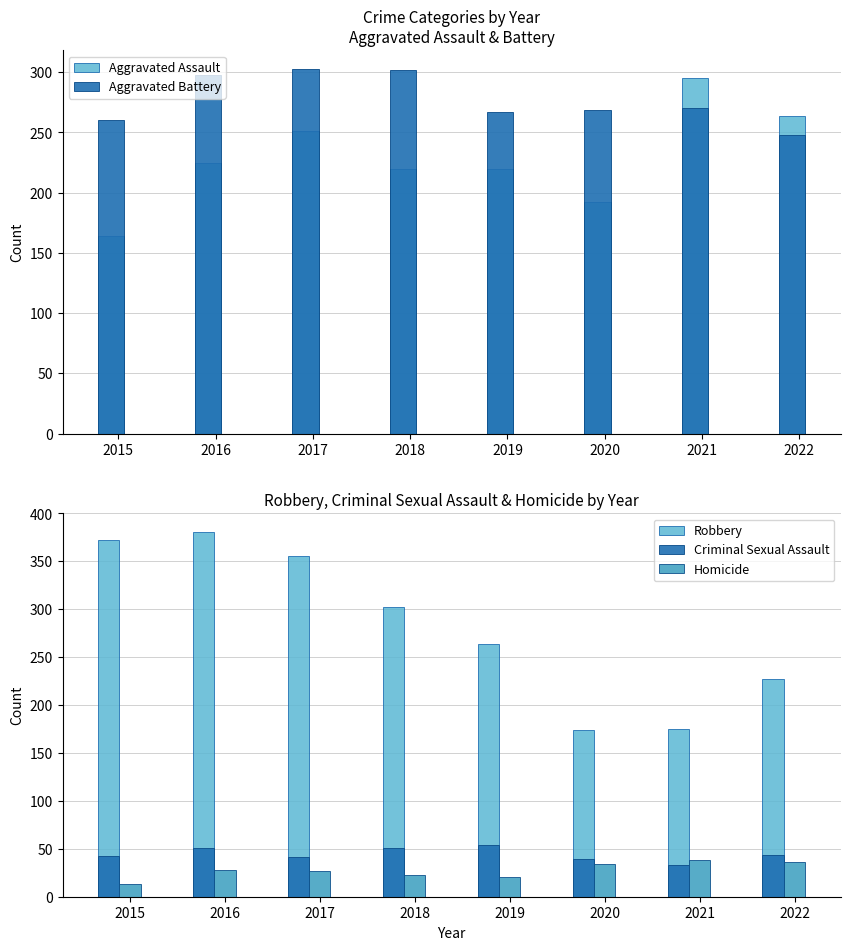

Rank the series by their maximum value, from highest to lowest.

Robbery, Aggravated Battery, Aggravated Assault, Criminal Sexual Assault, Homicide